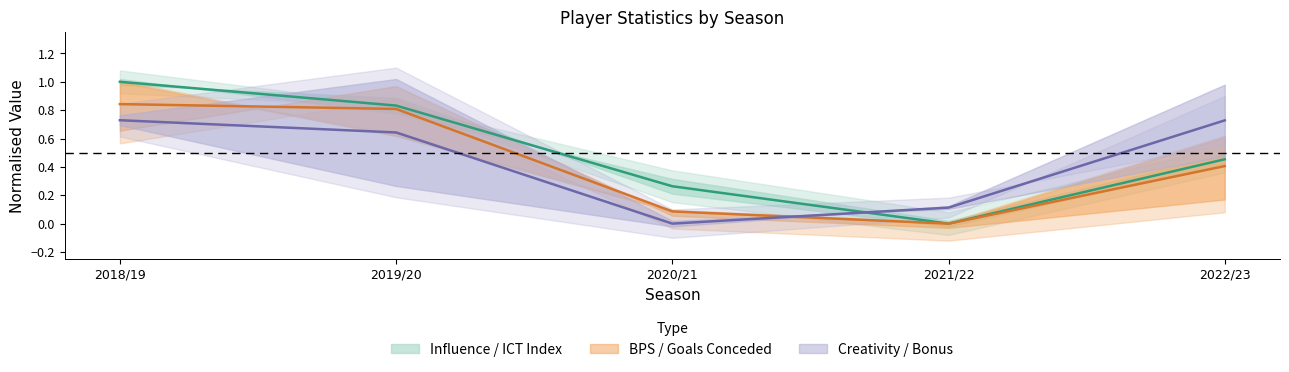

Between which two adjacent categories do creativity (mid) and ict_index (mid) first intersect?

2020/21 and 2021/22